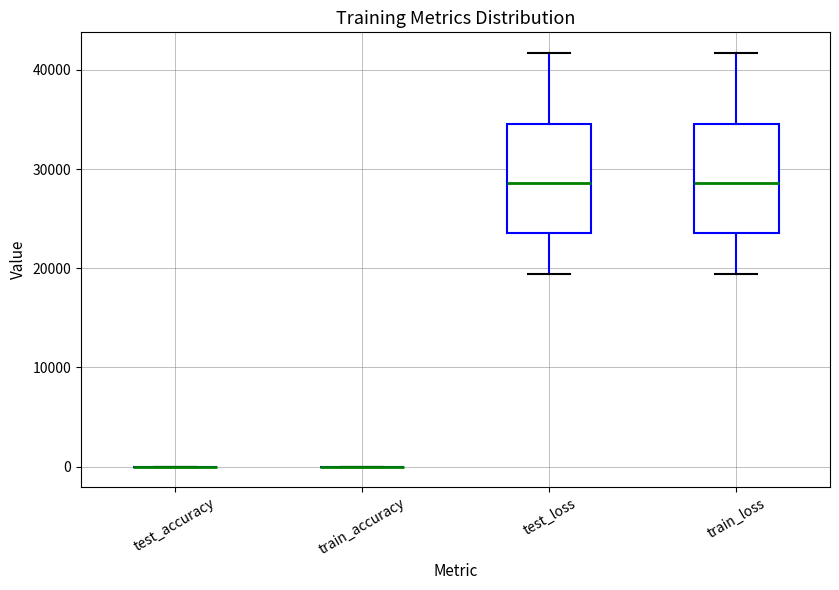

Reading left to right, read every box against the y-axis: the position of its median line, the range the box covers, and the ends of its whiskers. The values are not printed on the chart, so give them approximately, as read against the axis.

test_accuracy: box collapsed to a line at 0, whiskers 0 to 0
train_accuracy: box collapsed to a line at 0, whiskers 0 to 0
test_loss: median 29000, box 24000 to 35000, whiskers 19000 to 42000
train_loss: median 29000, box 24000 to 35000, whiskers 19000 to 42000